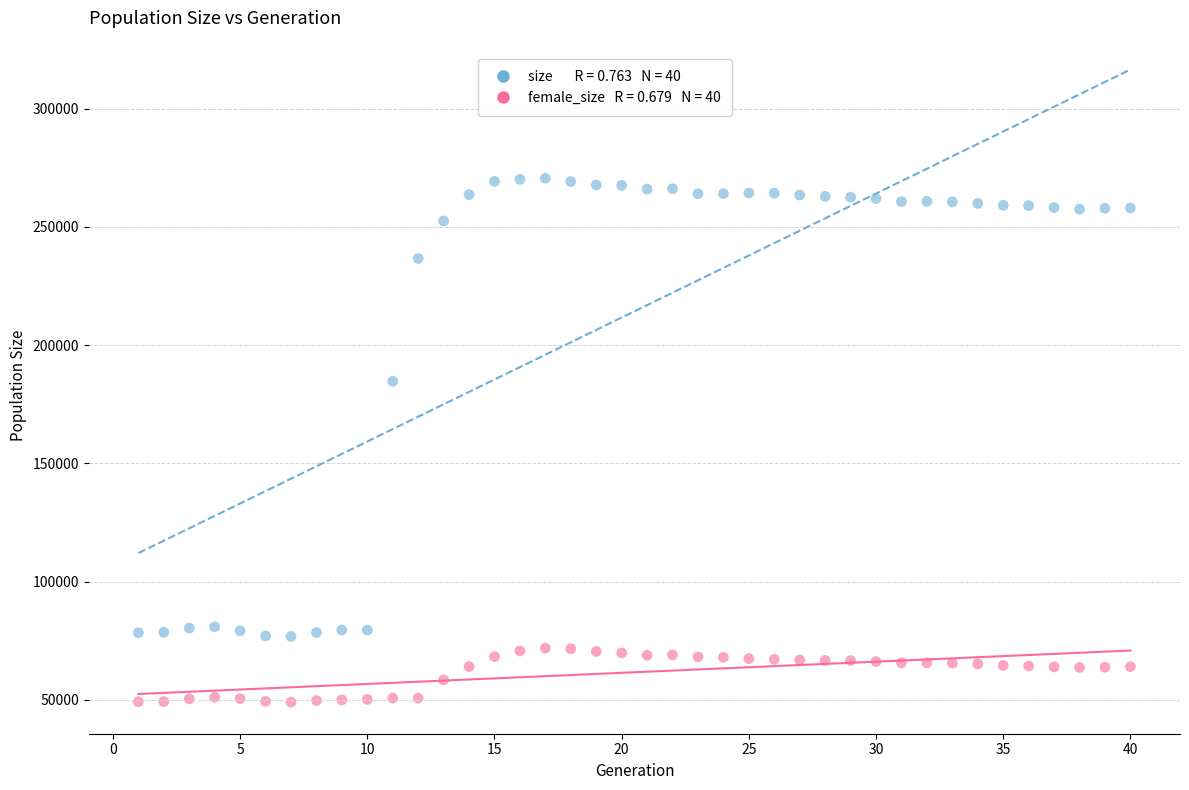

Across all series, what Y value is closest to 159785?

184703